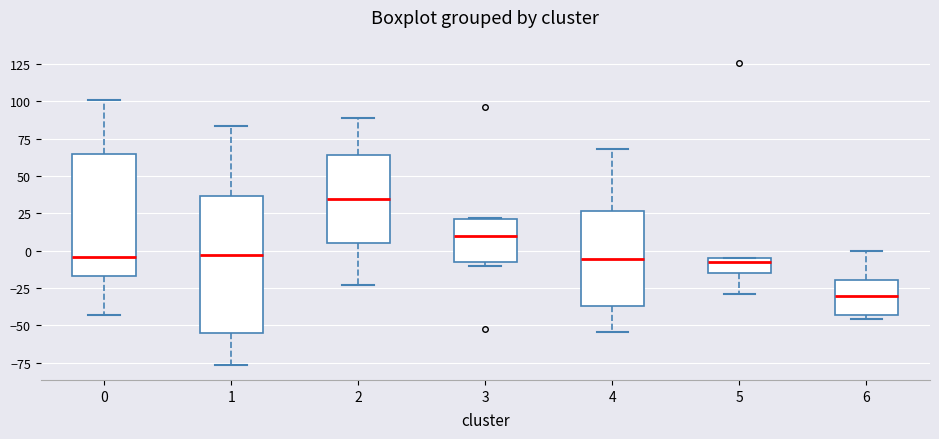

Where is the lower edge of the box at x = 1 on the y-axis? The values are not printed on the chart, so give them approximately, as read against the axis.

-55